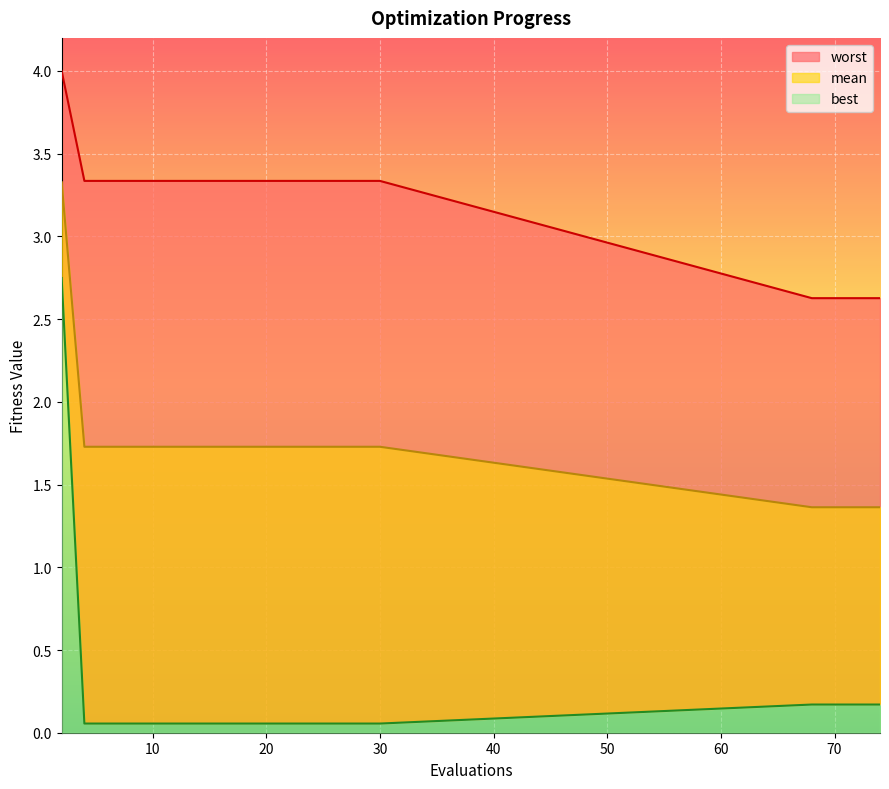

Which series has the widest spread of values?

best